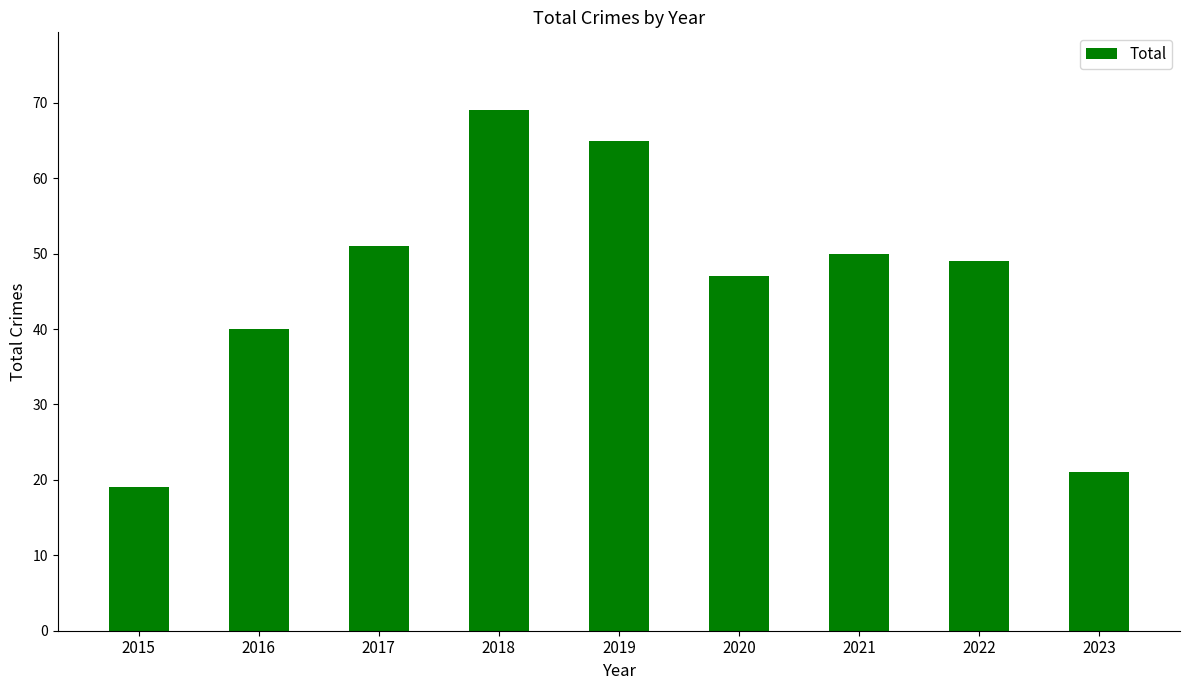

What is the ratio of the value at 2019 to the value at 2022?

1.3